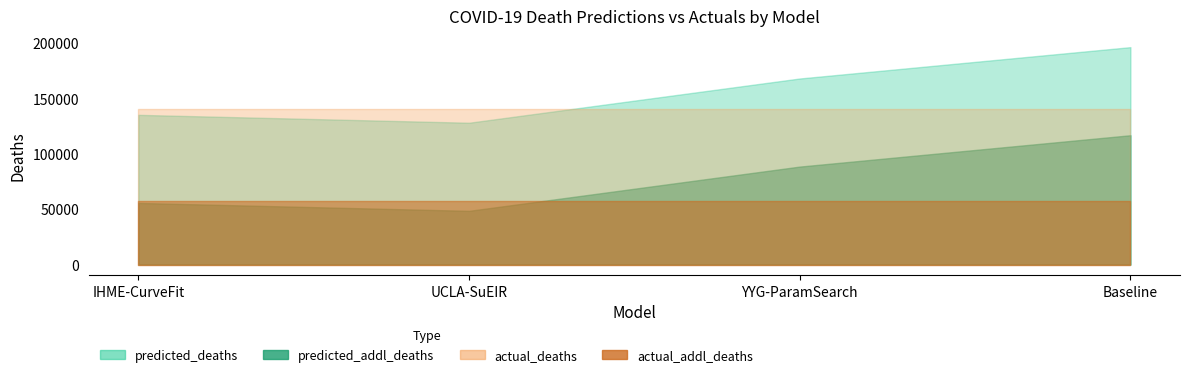

Reading right to left, list all the values displayed in this chart.

predicted_deaths: 196274.0	167983.5	128036.9	135160.6
predicted_addl_deaths: 116748.0	88457.5	48510.9	55634.6
actual_deaths: 140803.0	140803.0	140803.0	140803.0
actual_addl_deaths: 57681.0	57681.0	57681.0	57681.0